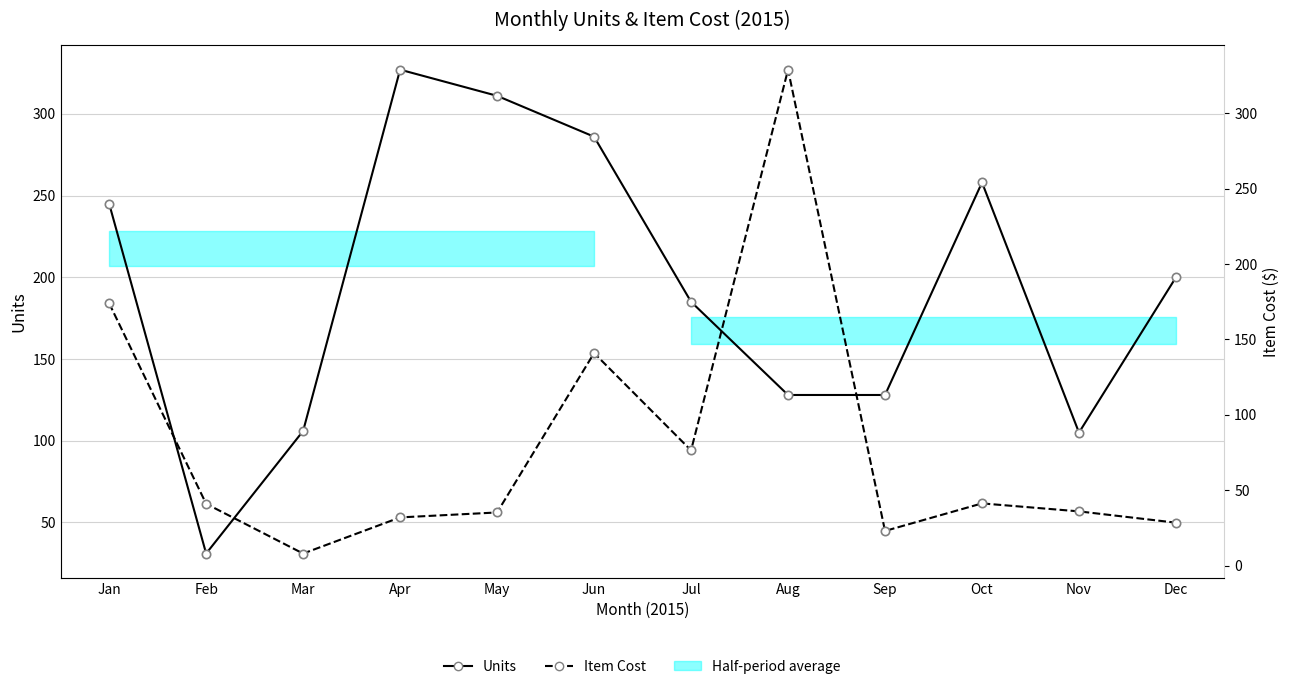

How many times do Units and Item Cost cross each other?

4